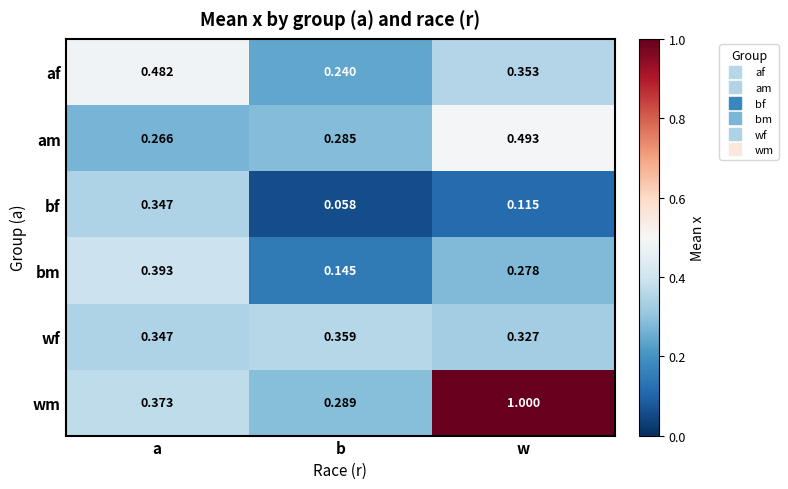

Where is af nearest to the value 0?

b